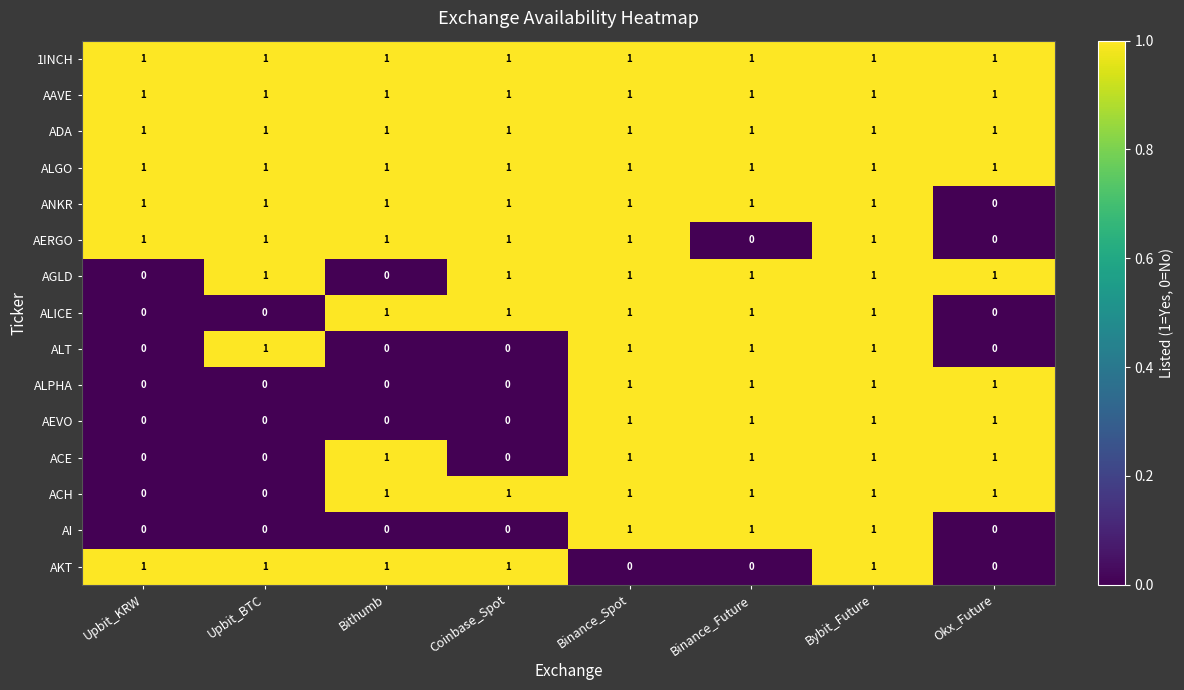

What is the sum of all ALT values?

4